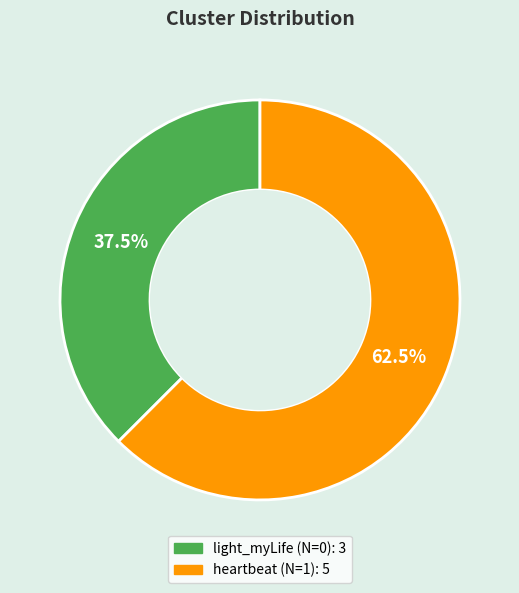

Combined, do heartbeat (N=1) and light_myLife (N=0) account for over 50%?

Yes